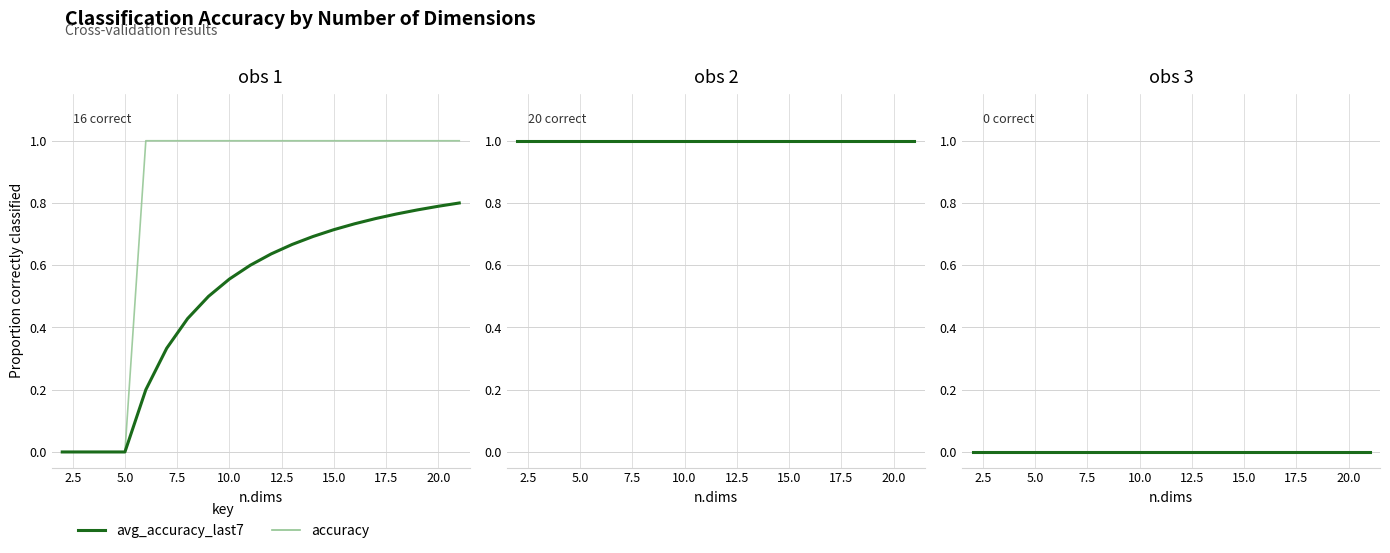

Which series has the largest range (max minus min)?

accuracy (clas.assigned==clas.true)